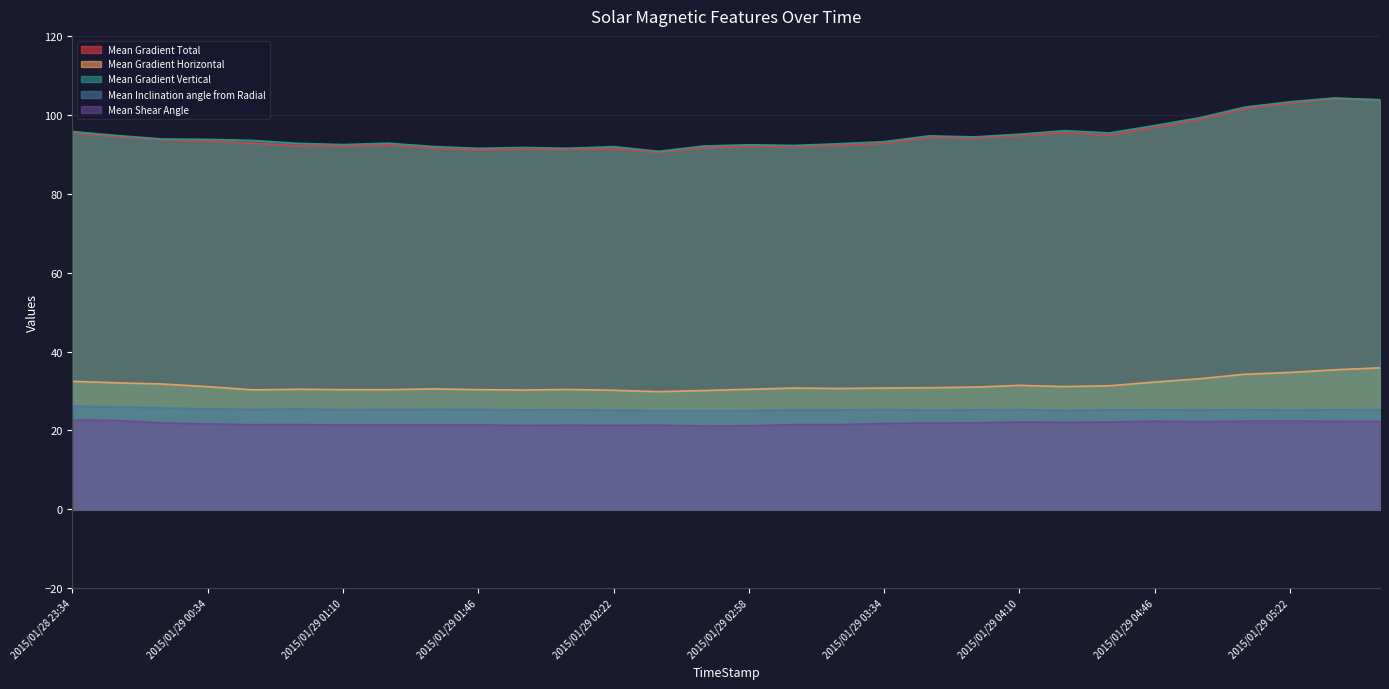

What is the approximate value of Mean Shear Angle at 2015/01/29 01:58?

21.3